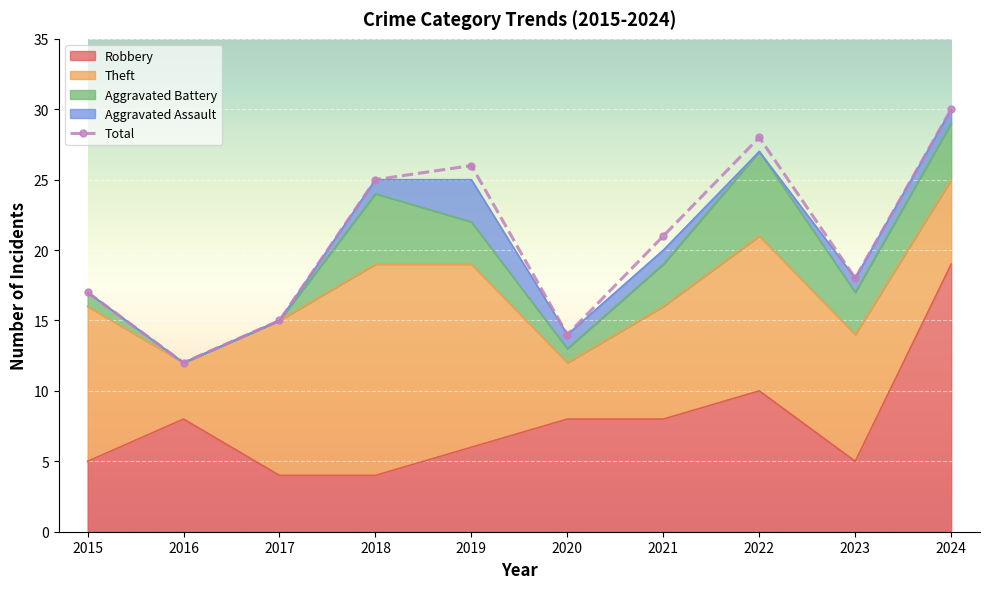

What is the value of the 7th point from the left?

21